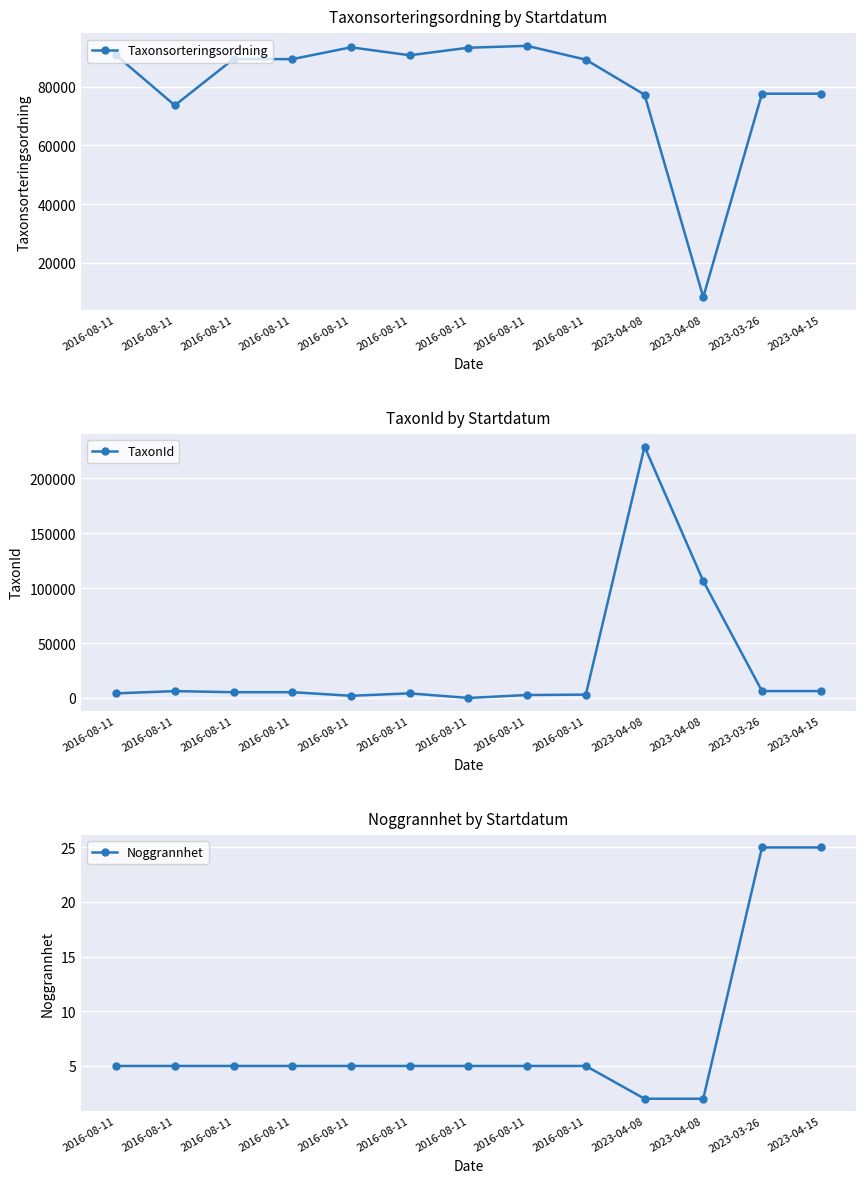

What is the greatest value displayed?

228912